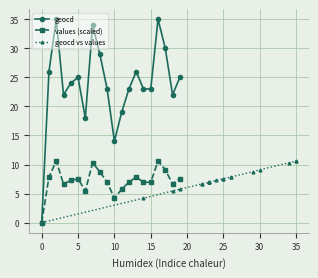

What is the average value of the geocd series?

23.8